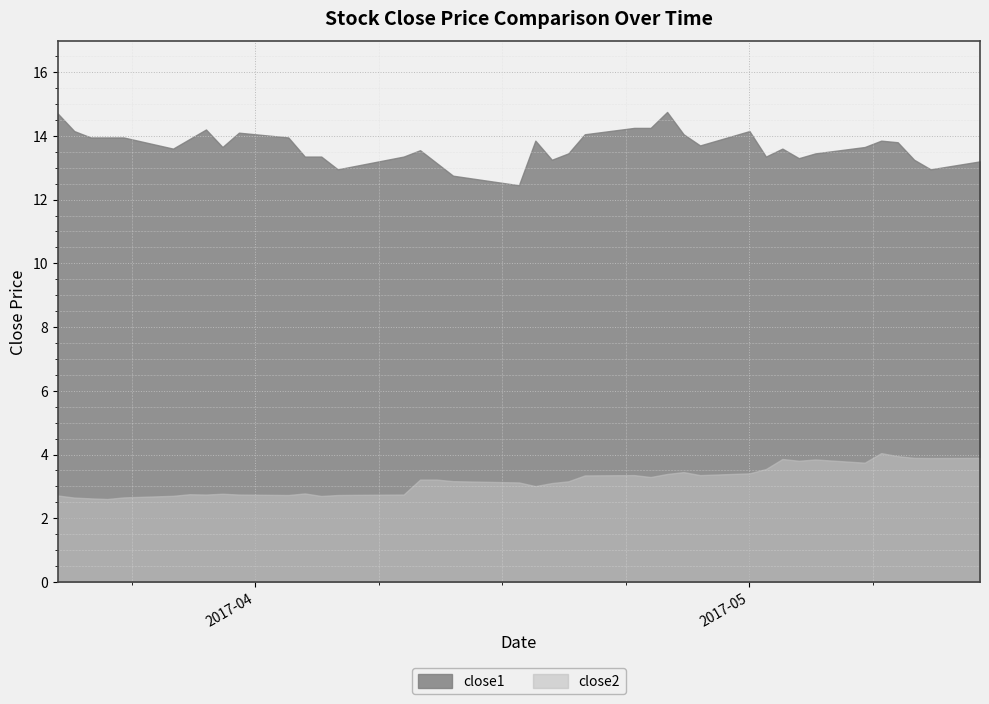

What is the difference between the maximum and minimum values in the close2 series?

1.4